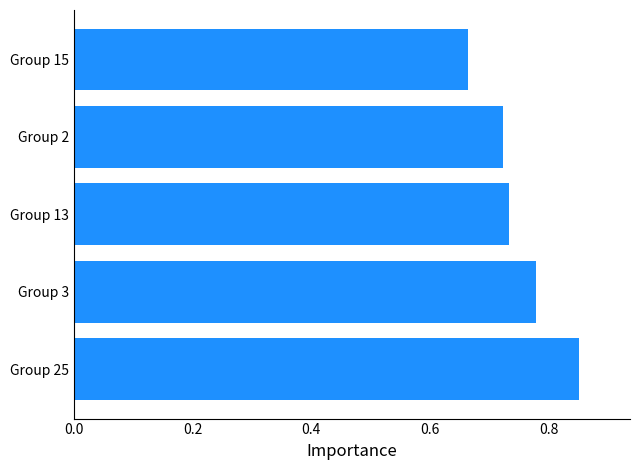

What is the sum of all values?

3.8